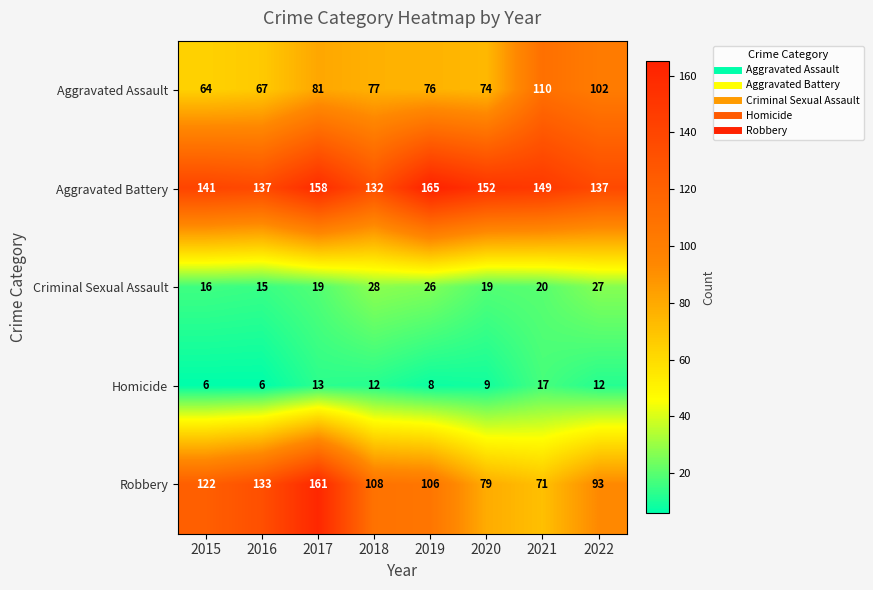

List the series in order of their peak value, highest first.

Aggravated Battery, Robbery, Aggravated Assault, Criminal Sexual Assault, Homicide